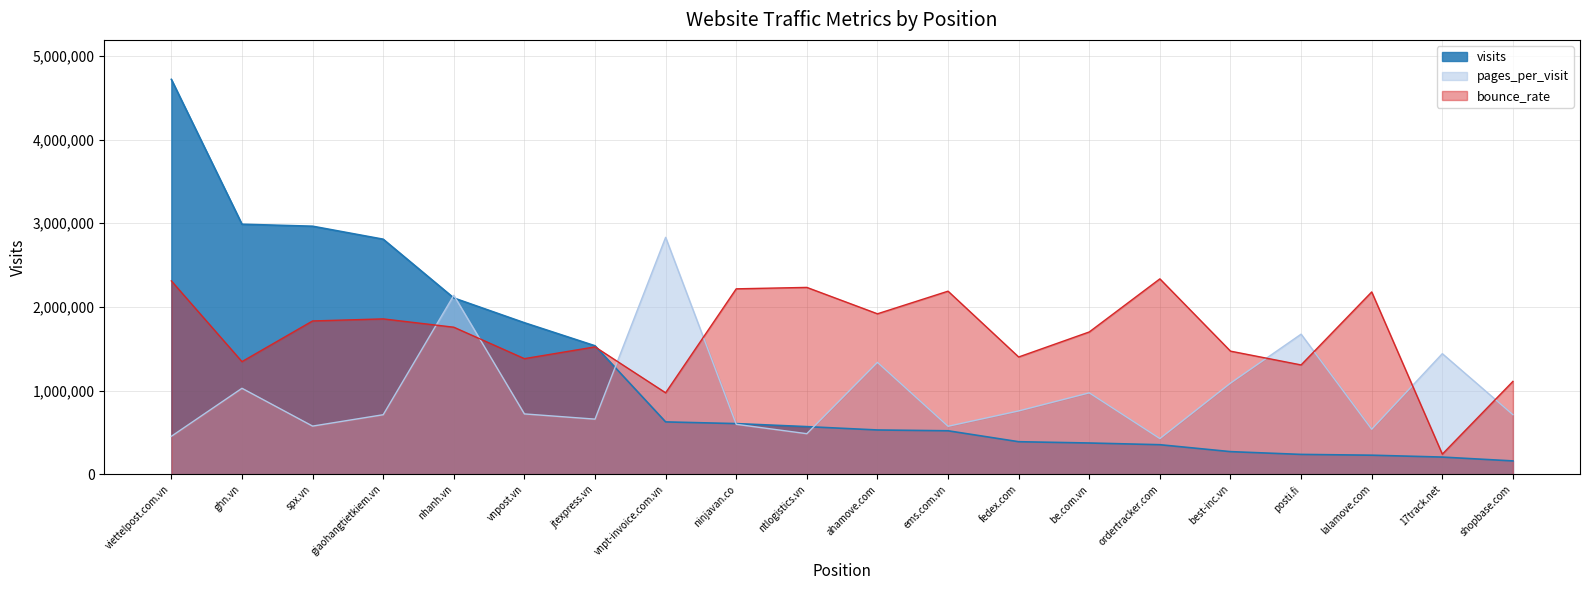

In bounce_rate, how many points are higher than both neighbors (excluding endpoints)?

6